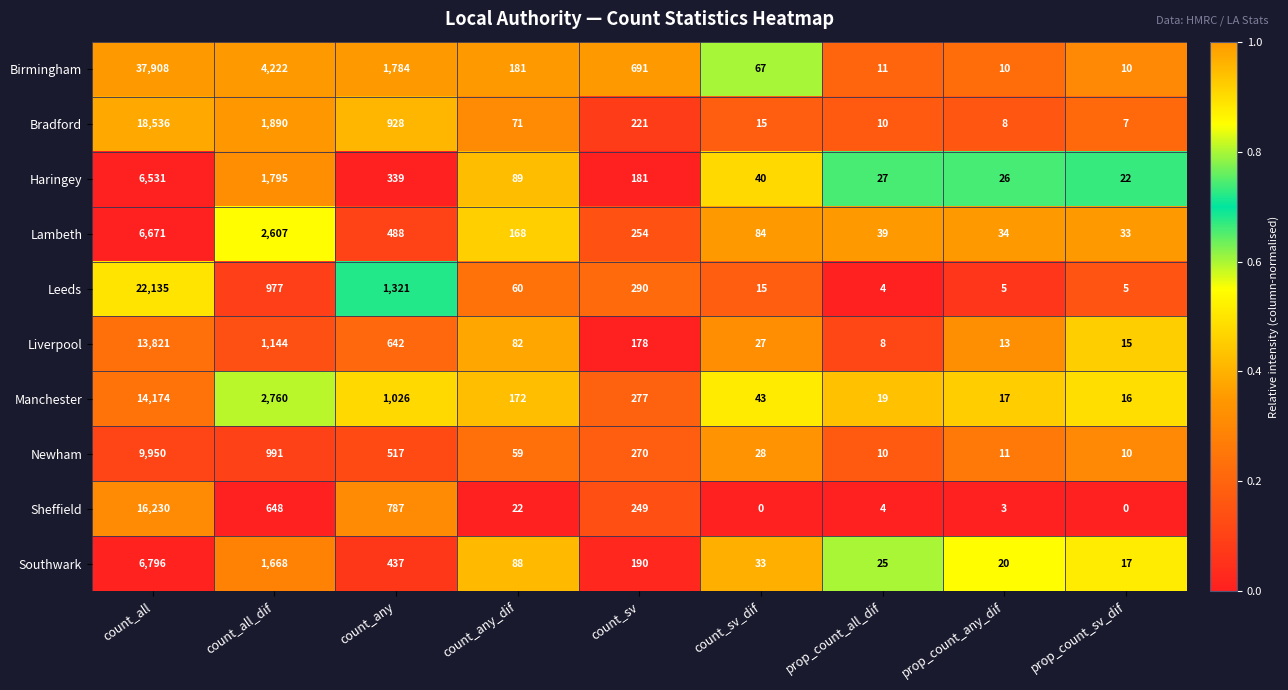

What is the difference between the maximum and second lowest values in the Lambeth series?

6637